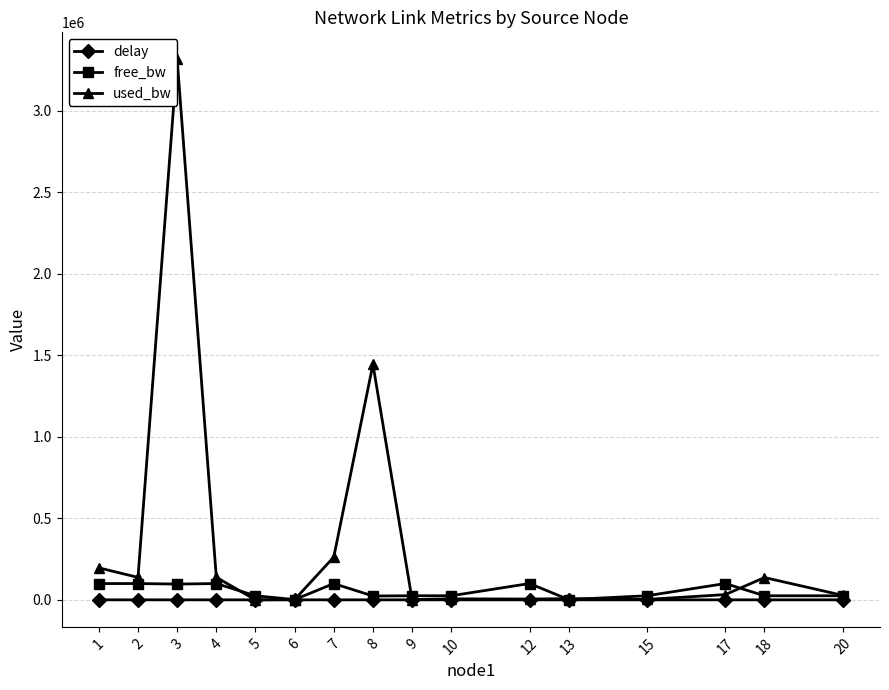

True or false: free_bw and used_bw intersect in this chart.

True